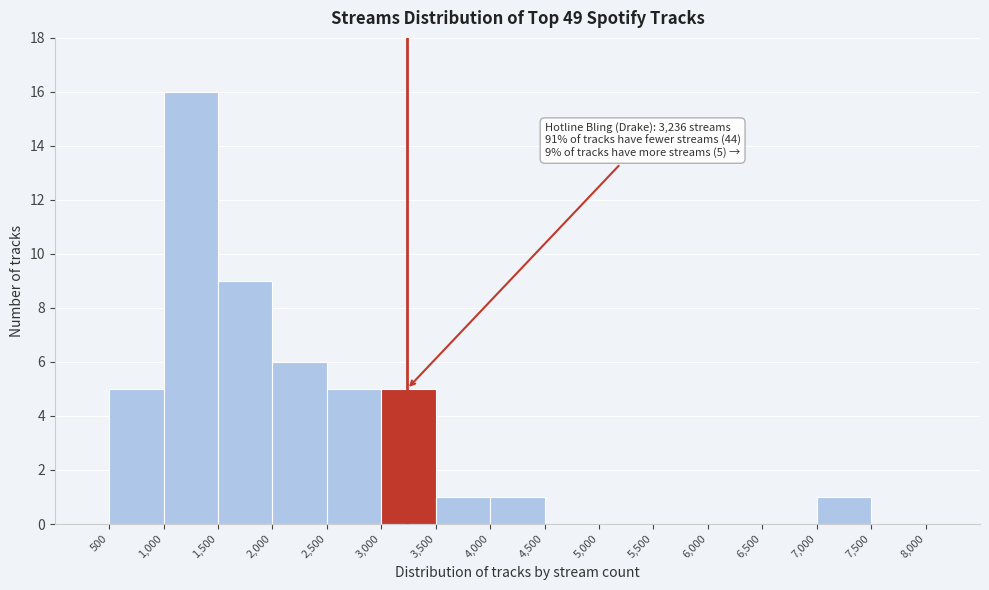

Over which range of the x-axis is the bar tallest?

1,000 to 1,500